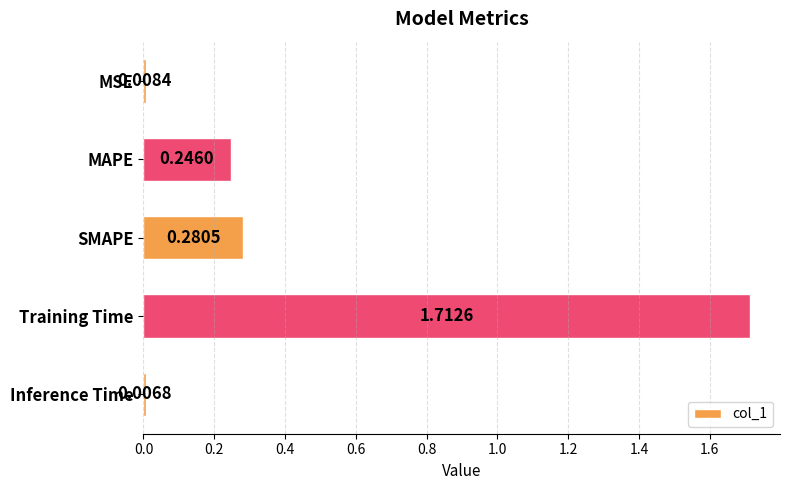

What is the sum of all values?

2.3